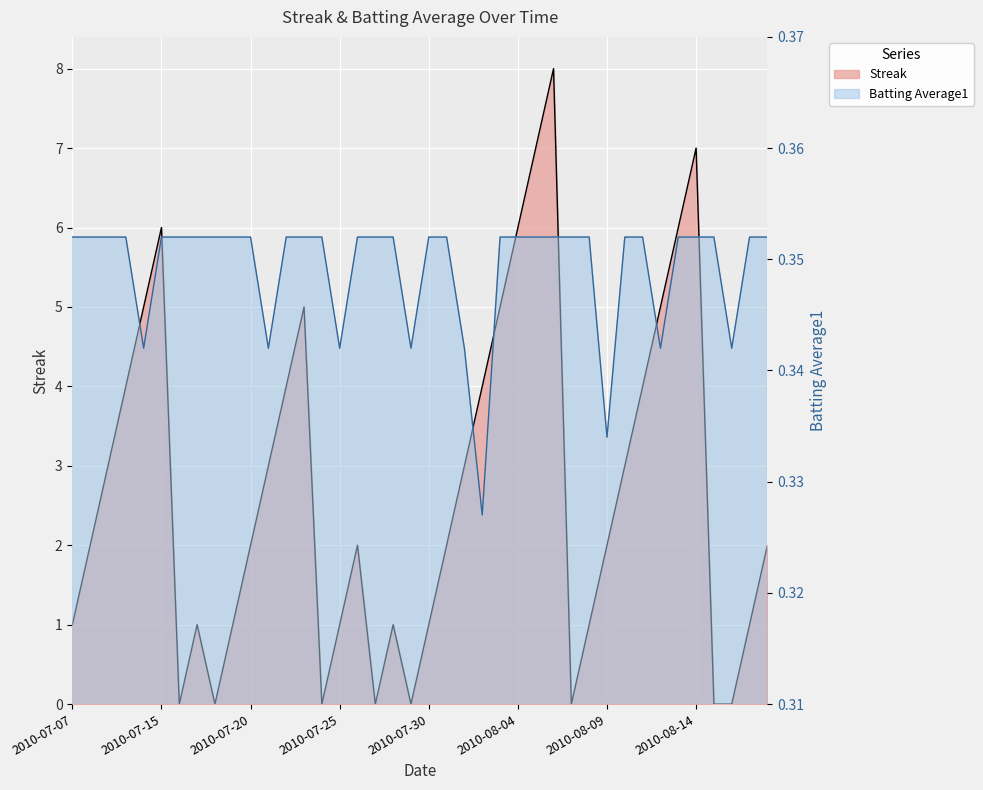

Which has a higher value, 2010-07-18 or 2010-08-13?

2010-08-13